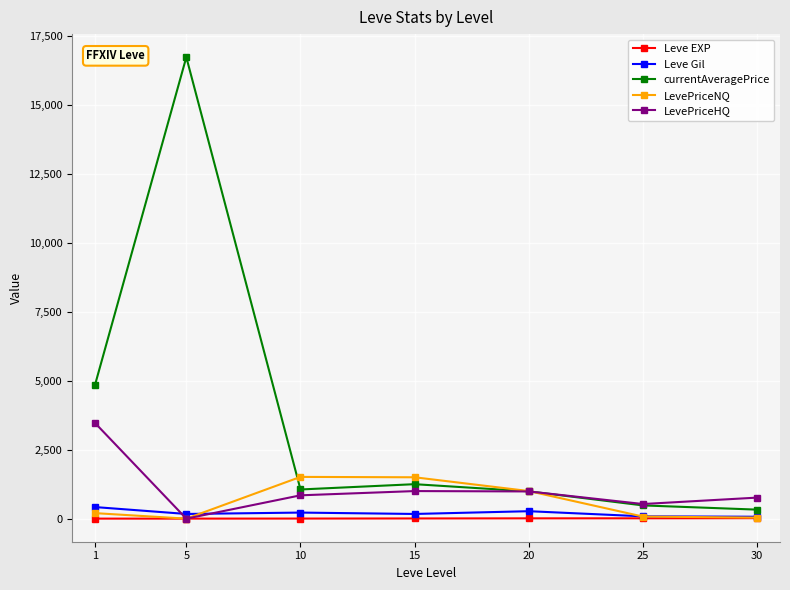

In LevePriceHQ, how many points are lower than both neighbors (excluding endpoints)?

2